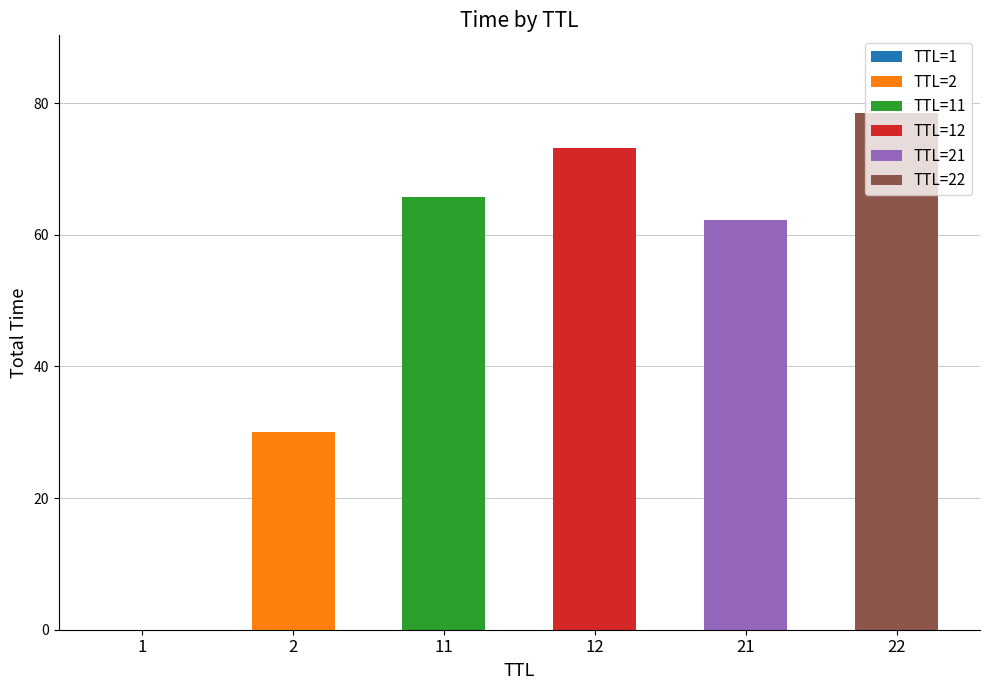

At which category is the sum across all series the highest?

22